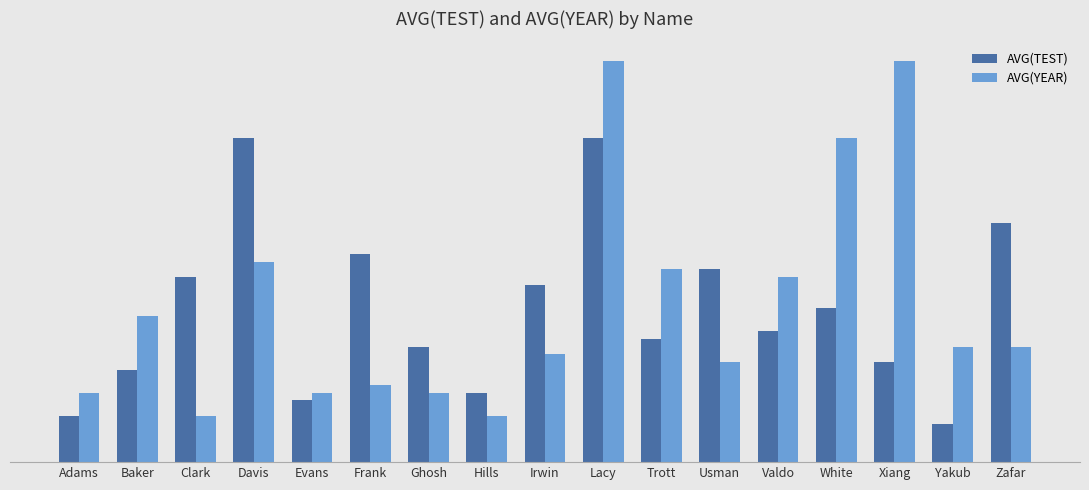

True or false: AVG(TEST) has a value of 2.4 at Clark.

True